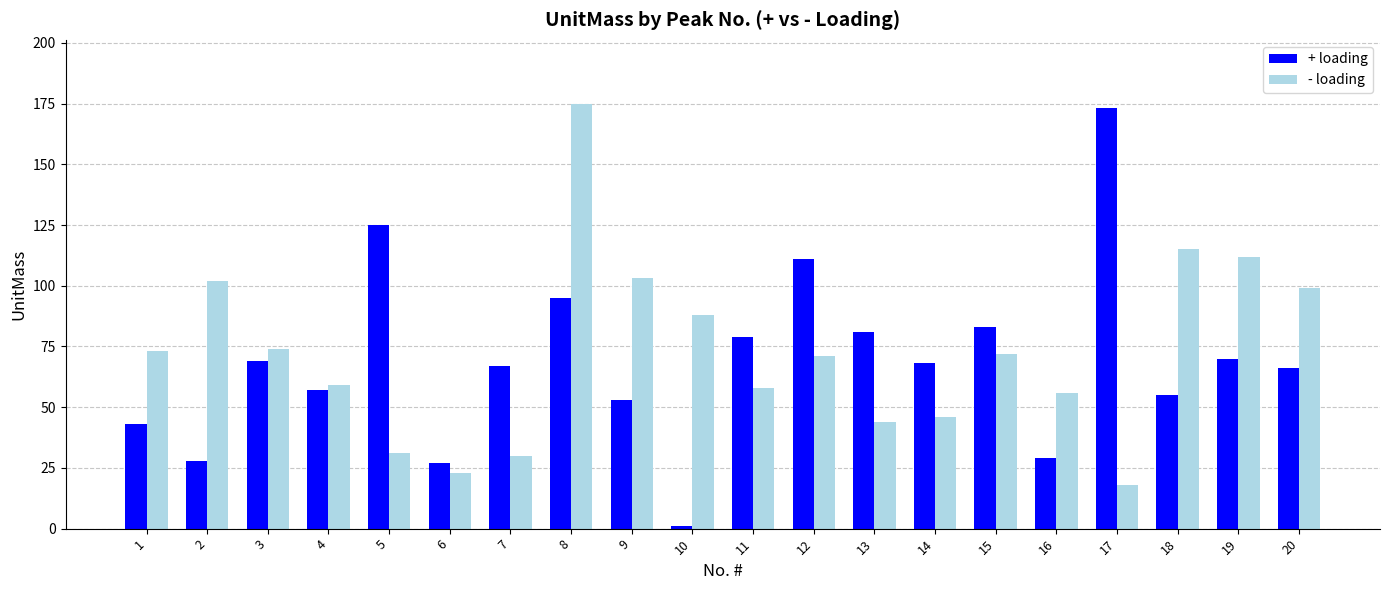

The - loading series shows 35 at 15. True or false?

False